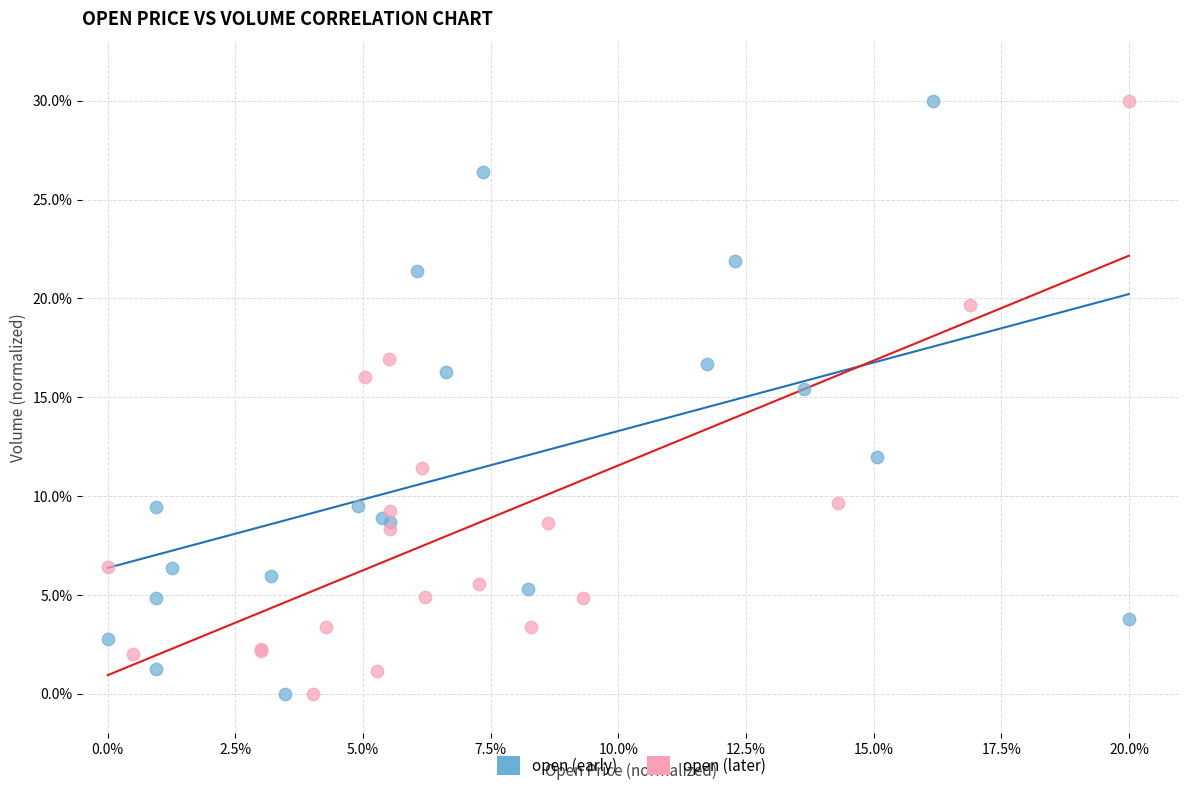

What are all the series names shown in the legend?

open (early), open (later)